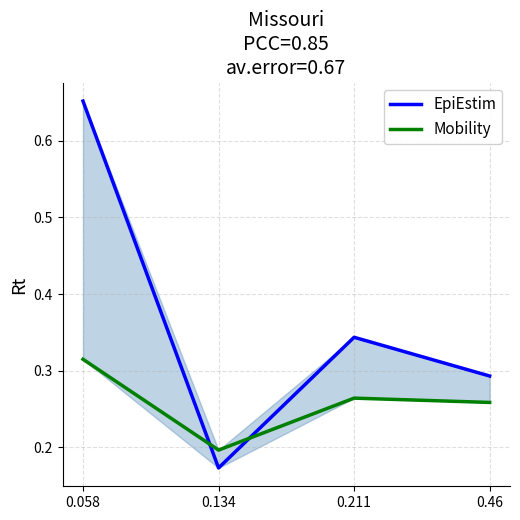

How many interior local peaks does the Mobility series have?

1